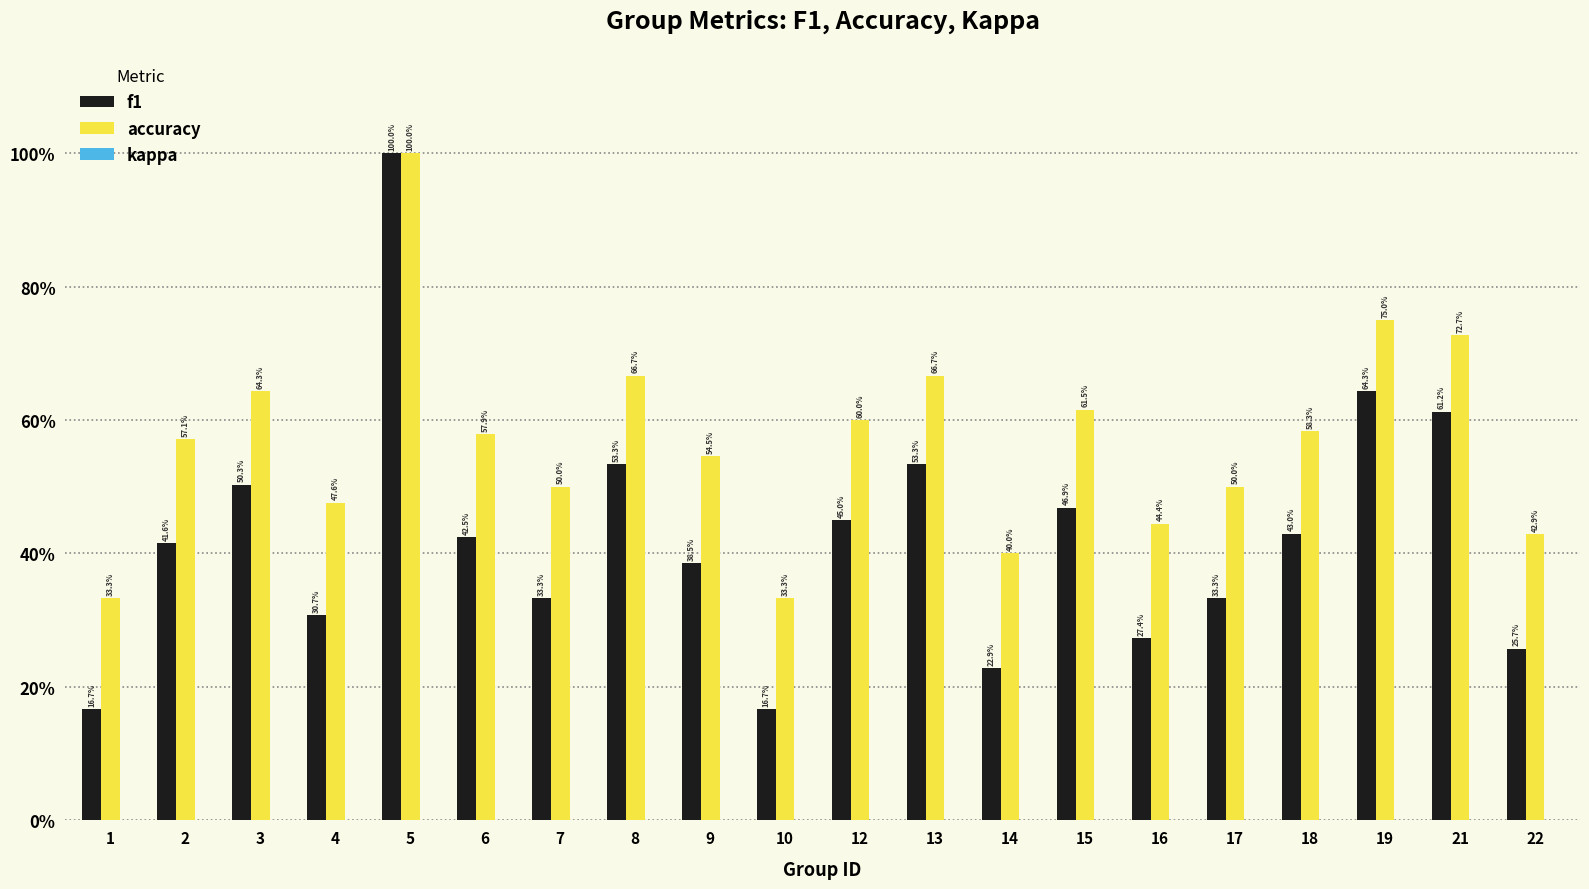

What is the value of the f1 bar at the 11th from the left?

0.5